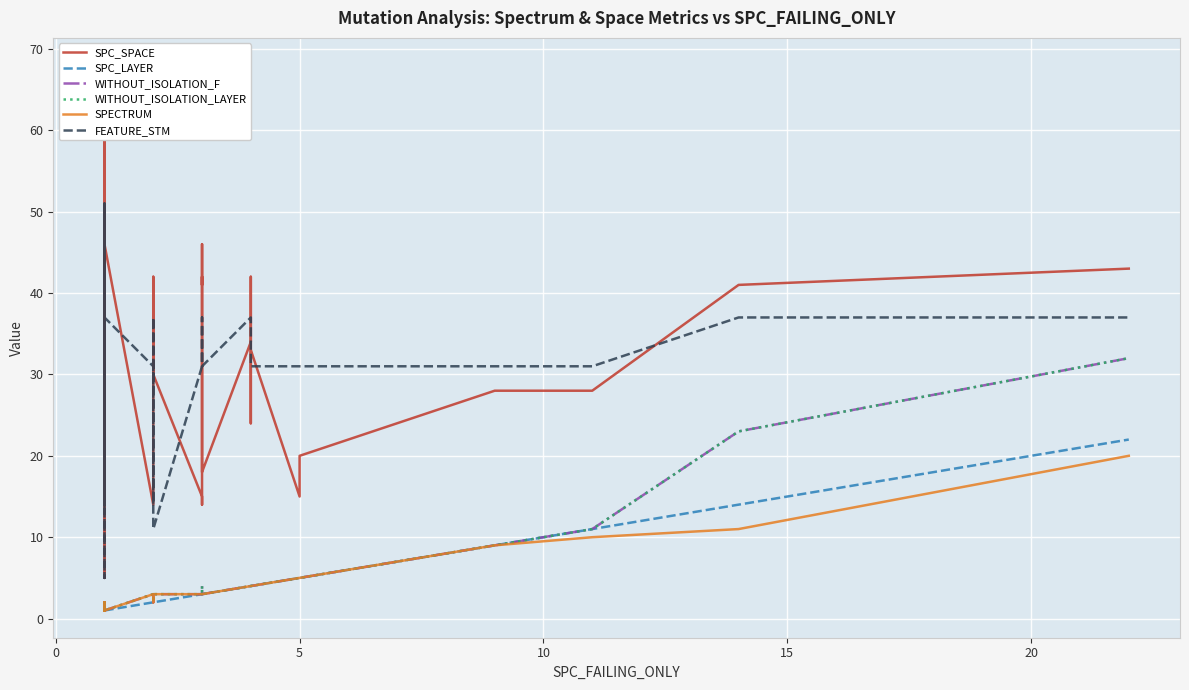

True or false: SPECTRUM and WITHOUT_ISOLATION_F intersect in this chart.

False